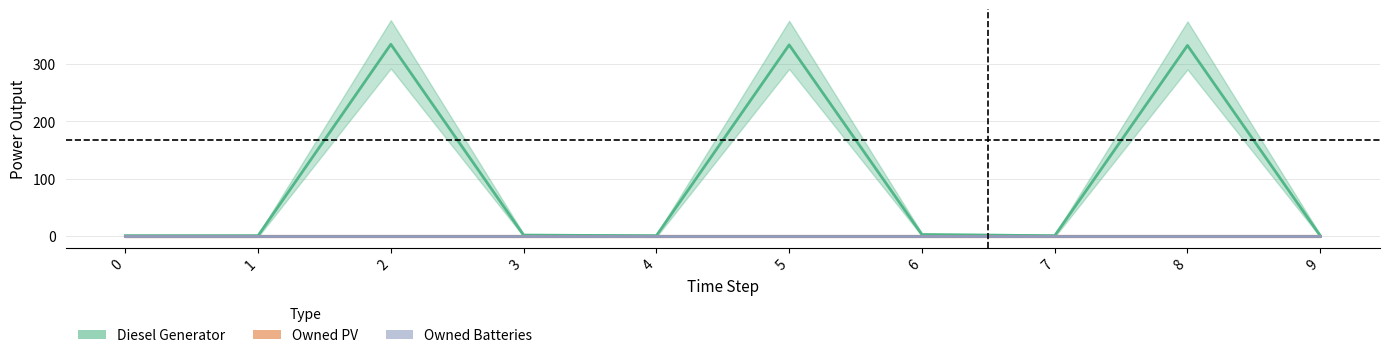

What are all the series names shown in the legend?

Diesel Generator, Owned PV, Owned Batteries